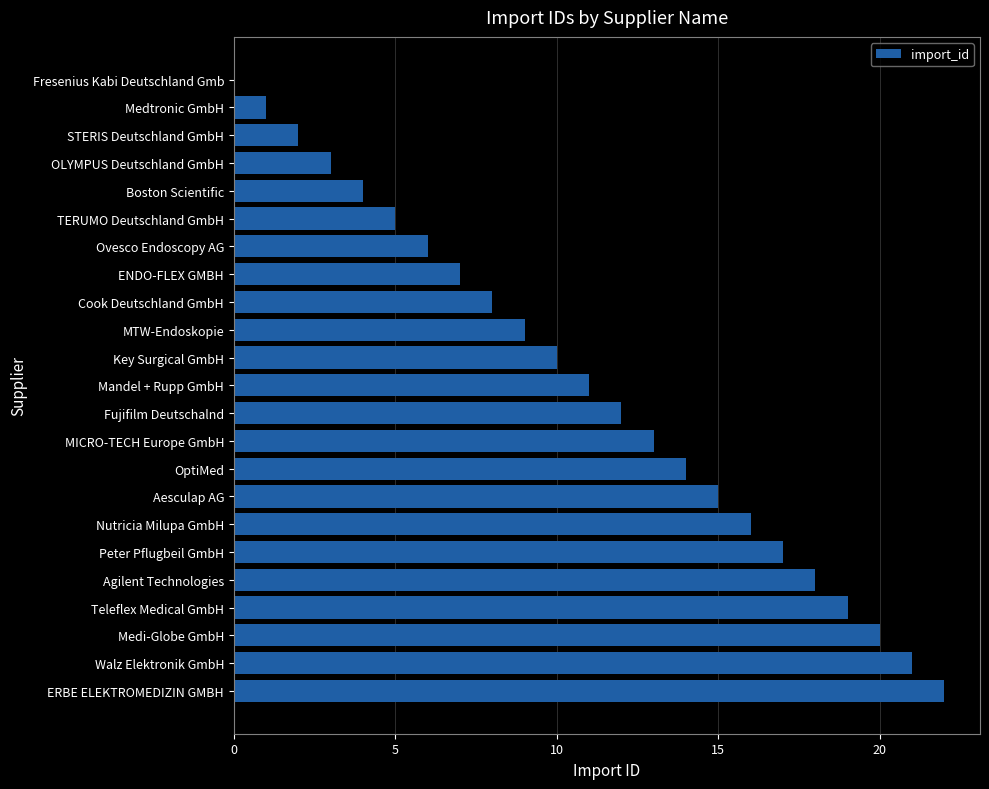

At which category does the chart reach its peak across all series?

ERBE ELEKTROMEDIZIN GMBH